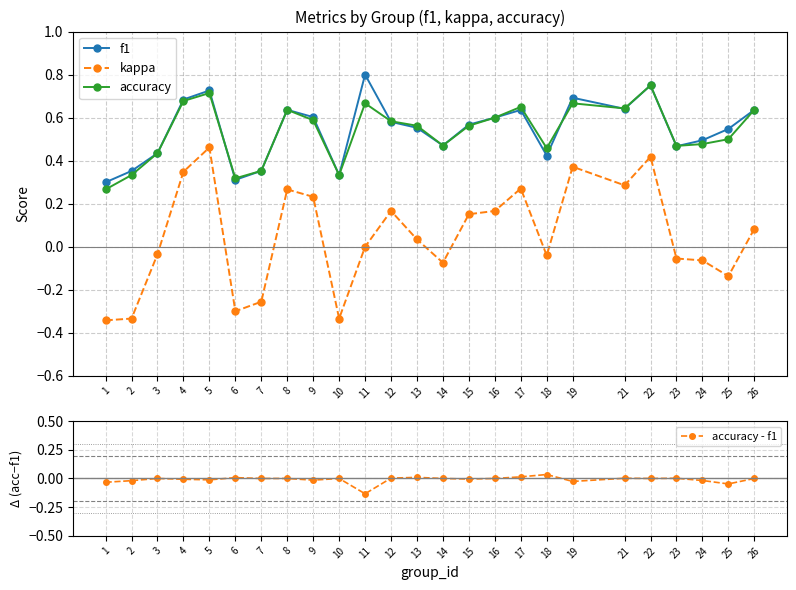

What is the minimum value for accuracy?

0.3